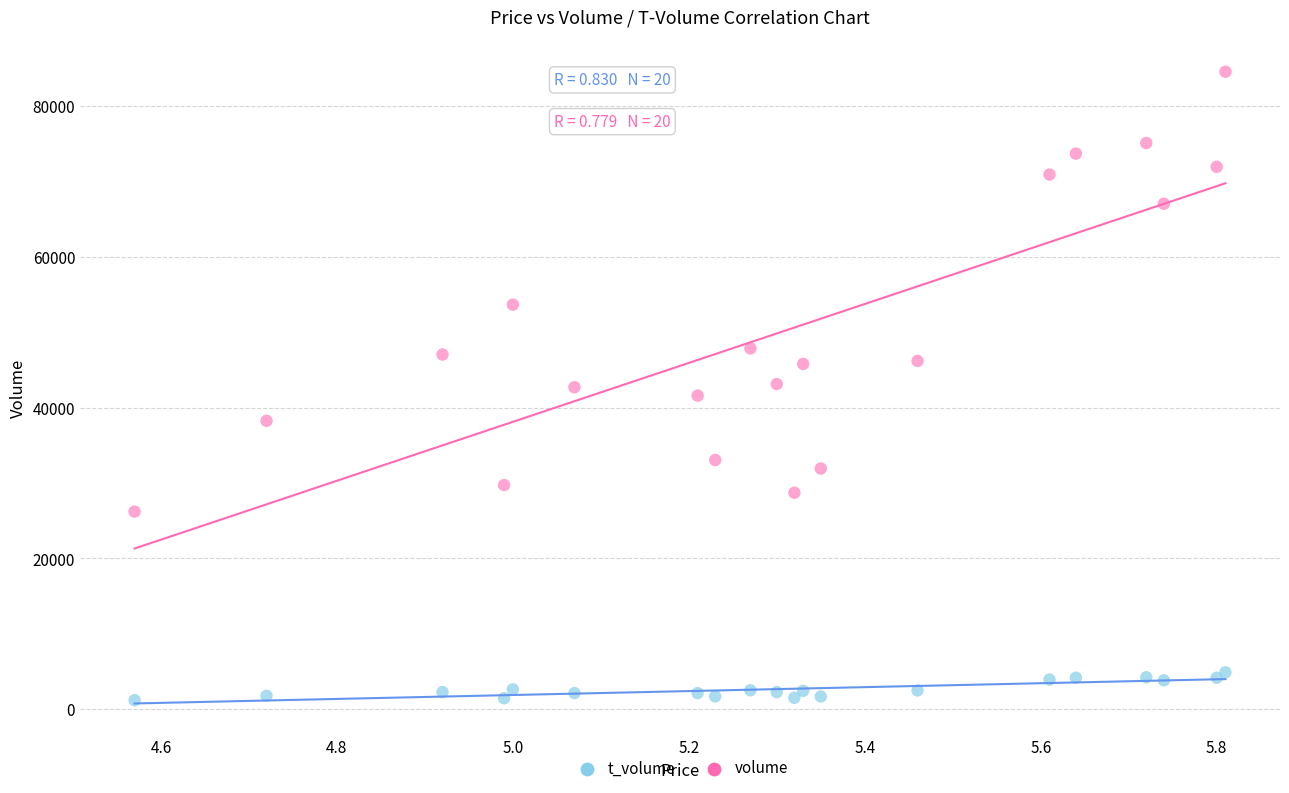

Which series contains the lowest Y value?

t_volume